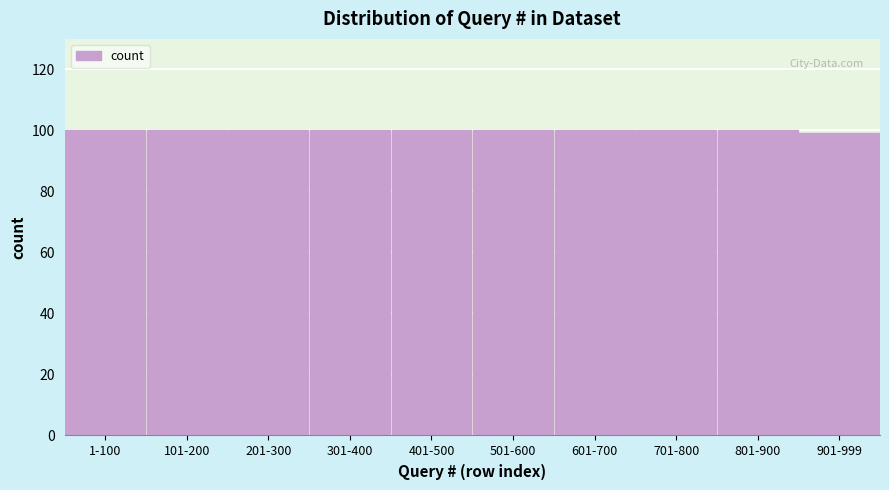

Reading right to left, transcribe all the data shown in this chart.

99	100	100	100	100	100	100	100	100	100